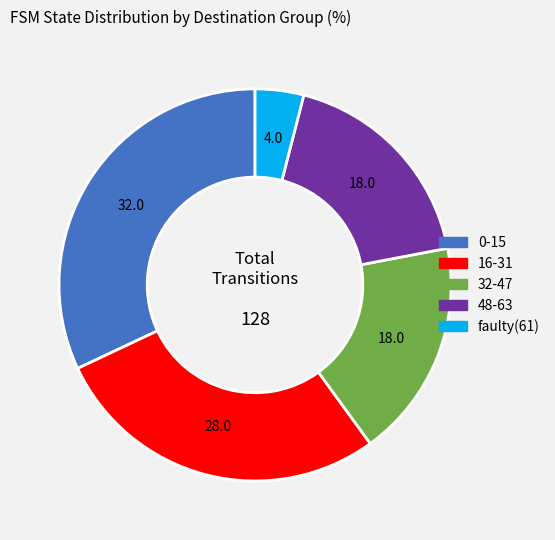

Is there any slice that represents more than half of the pie?

No